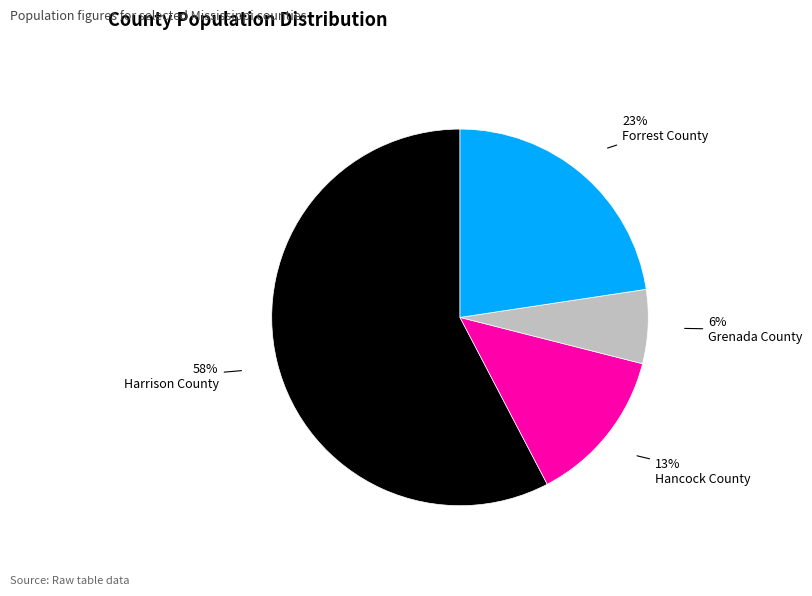

To the nearest percent, what is the average slice percentage?

25%